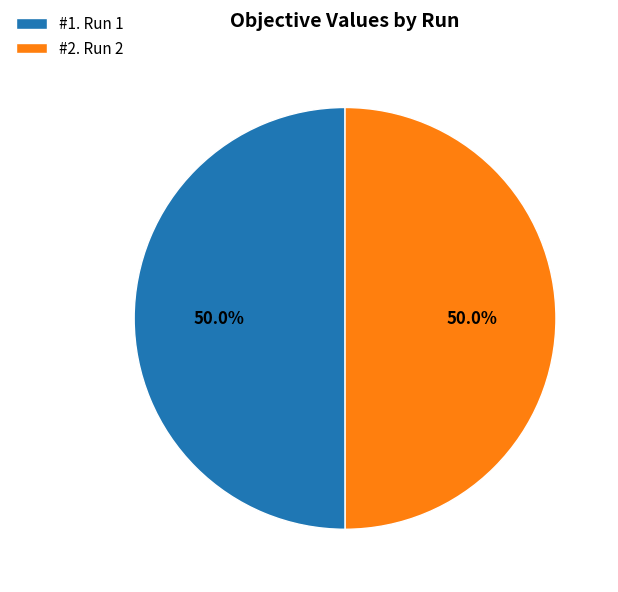

What percentage is NOT represented by #1. Run 1?

50.0%